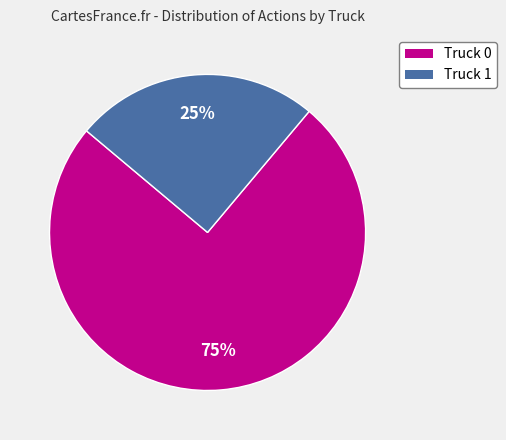

True or false: Truck 0 accounts for 69% of the total.

False